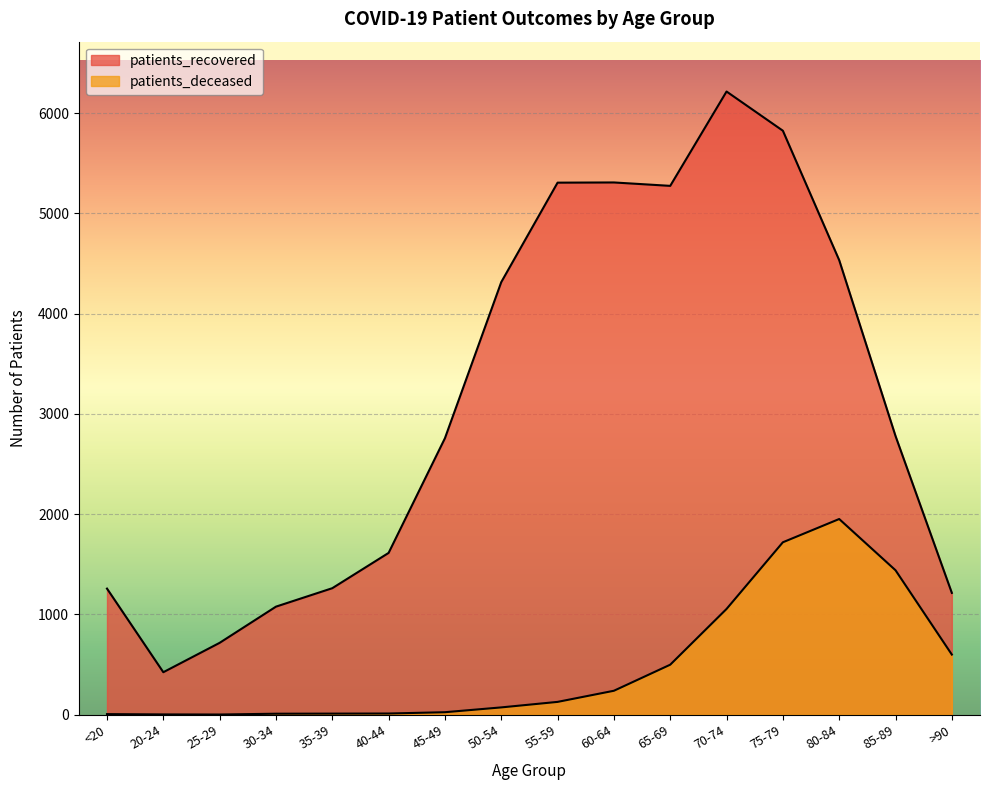

What is the sum of the patients_deceased values at 60-64 and 35-39?

250